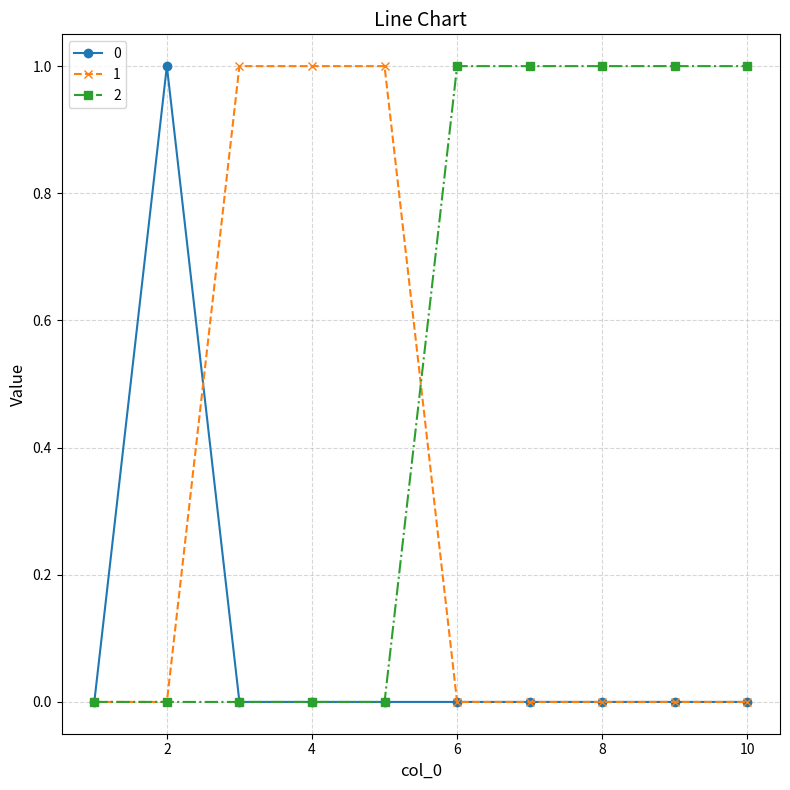

What is the maximum value shown in the chart?

1